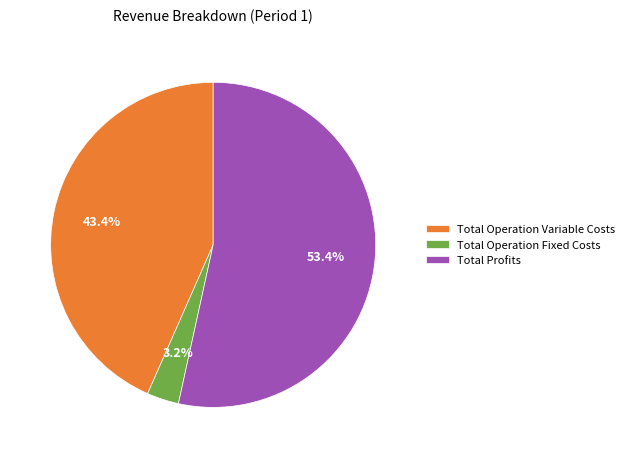

Is there a majority slice in this chart?

Yes